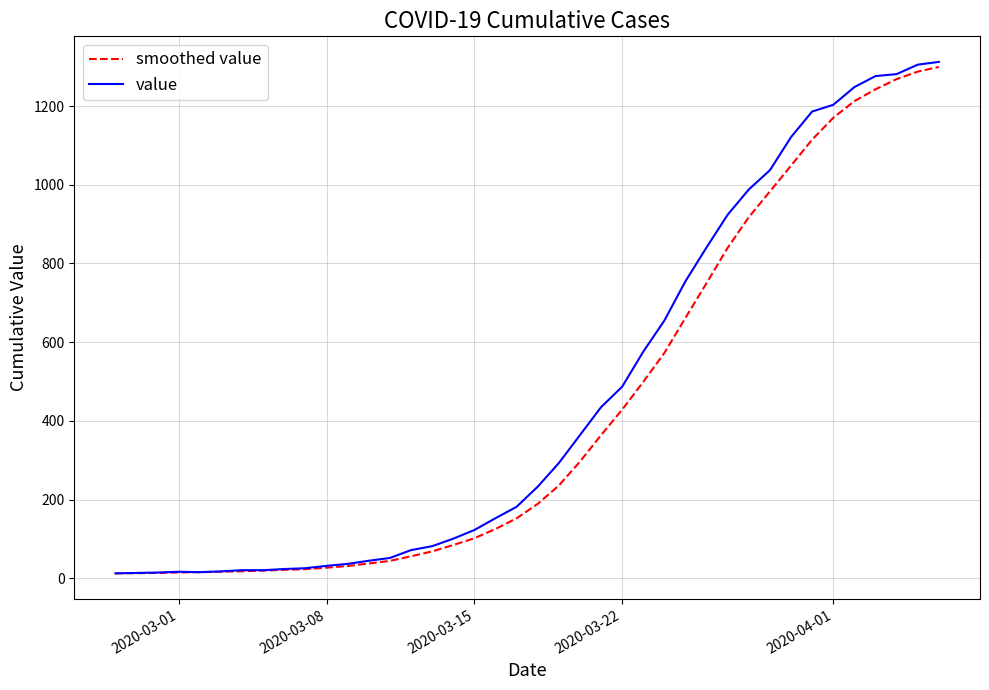

What is the greatest value displayed?

1312.0